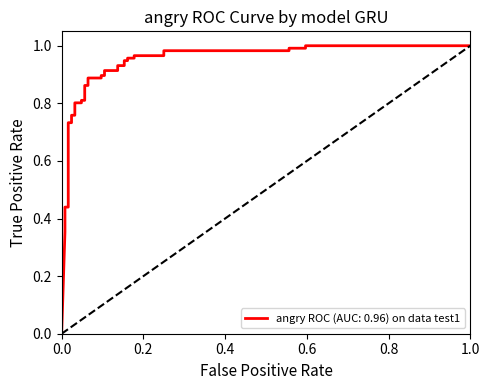

What is the greatest value displayed?

1.0